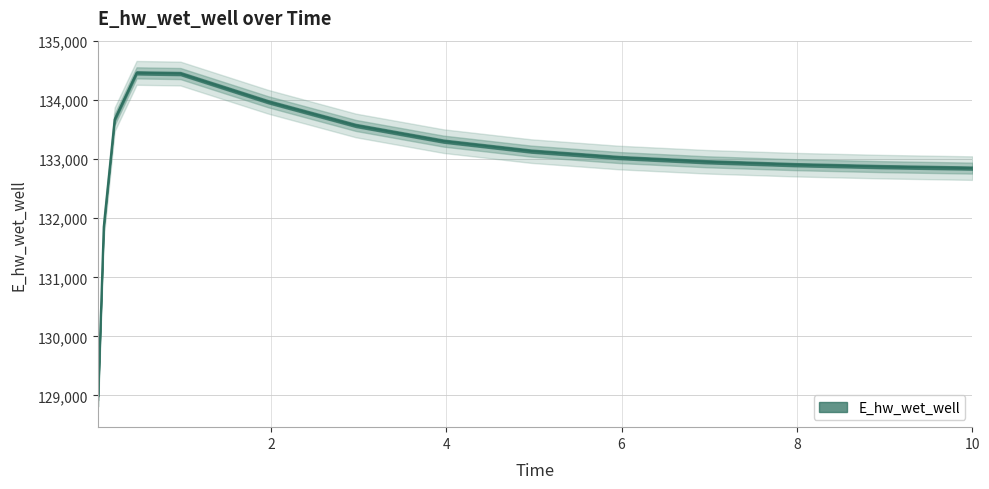

What is the label of the 8th point from the right?

3.96875